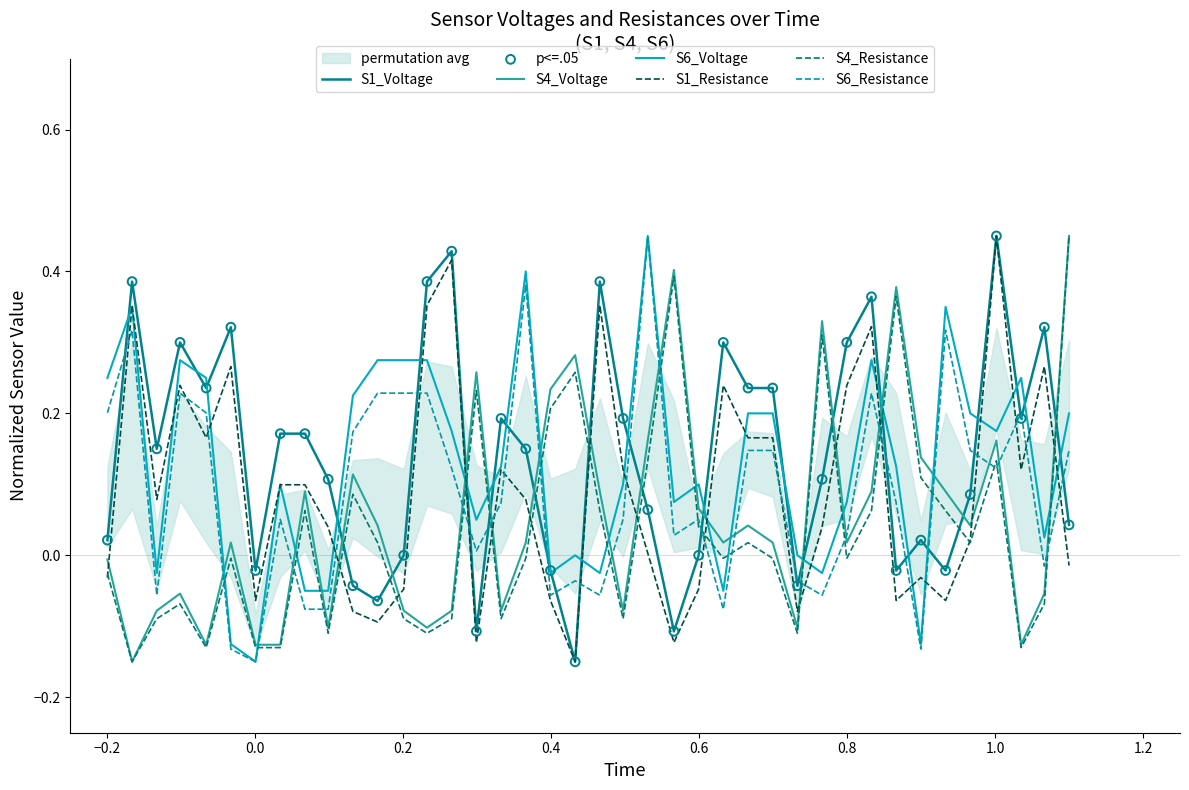

At how many categories does at least one series exceed 0?

38